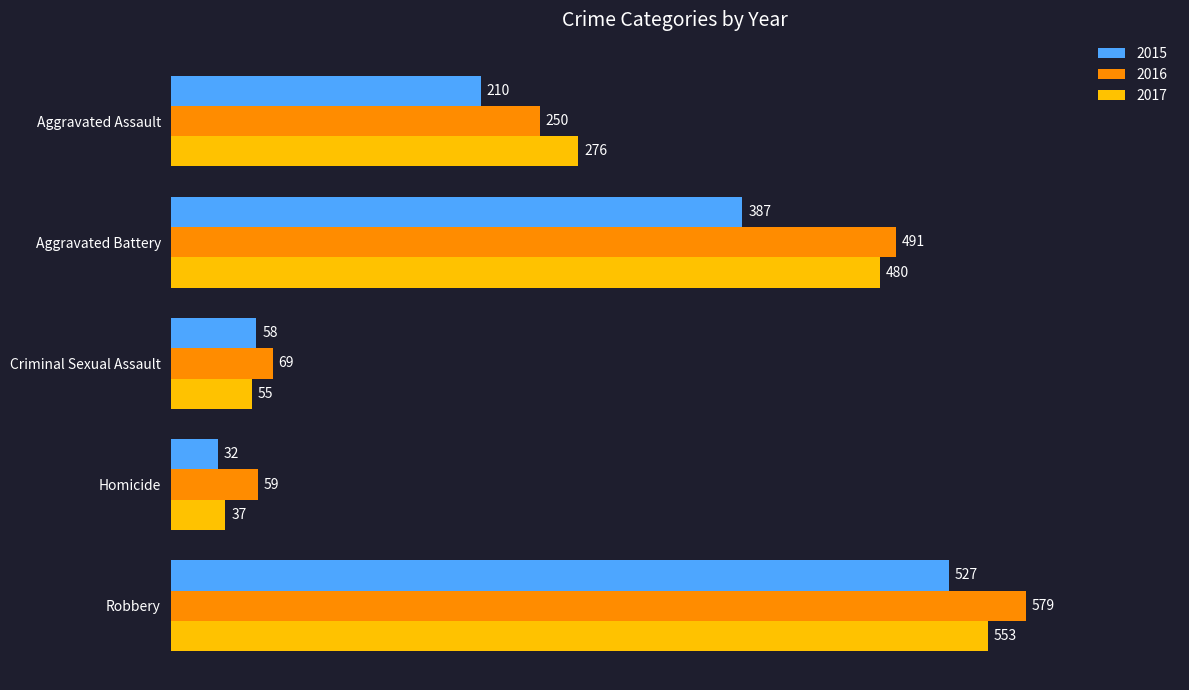

The 2015 series shows 387 at Aggravated Battery. True or false?

True